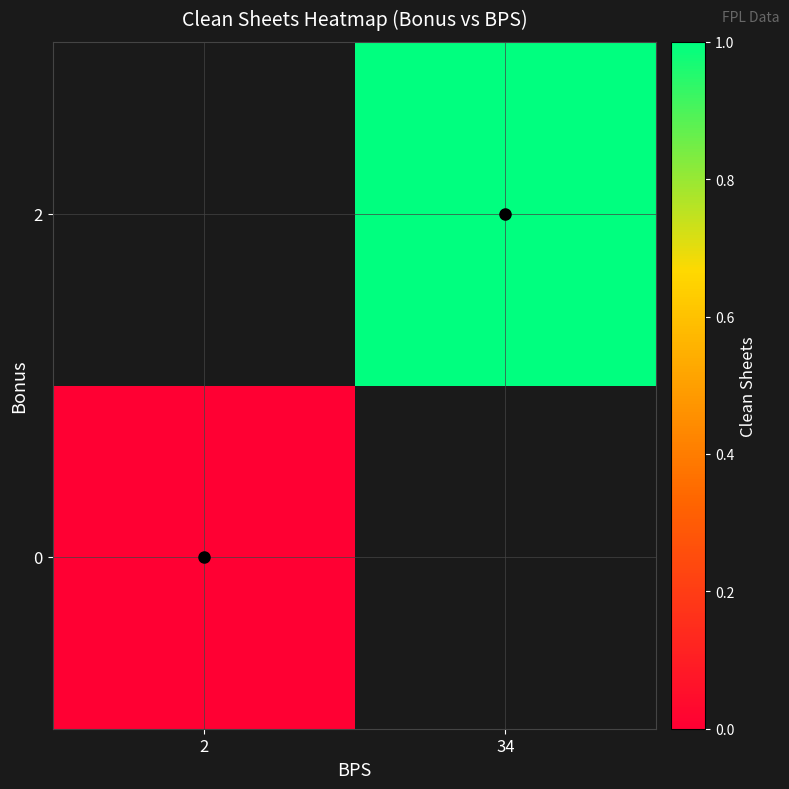

How many distinct data groups are displayed?

2